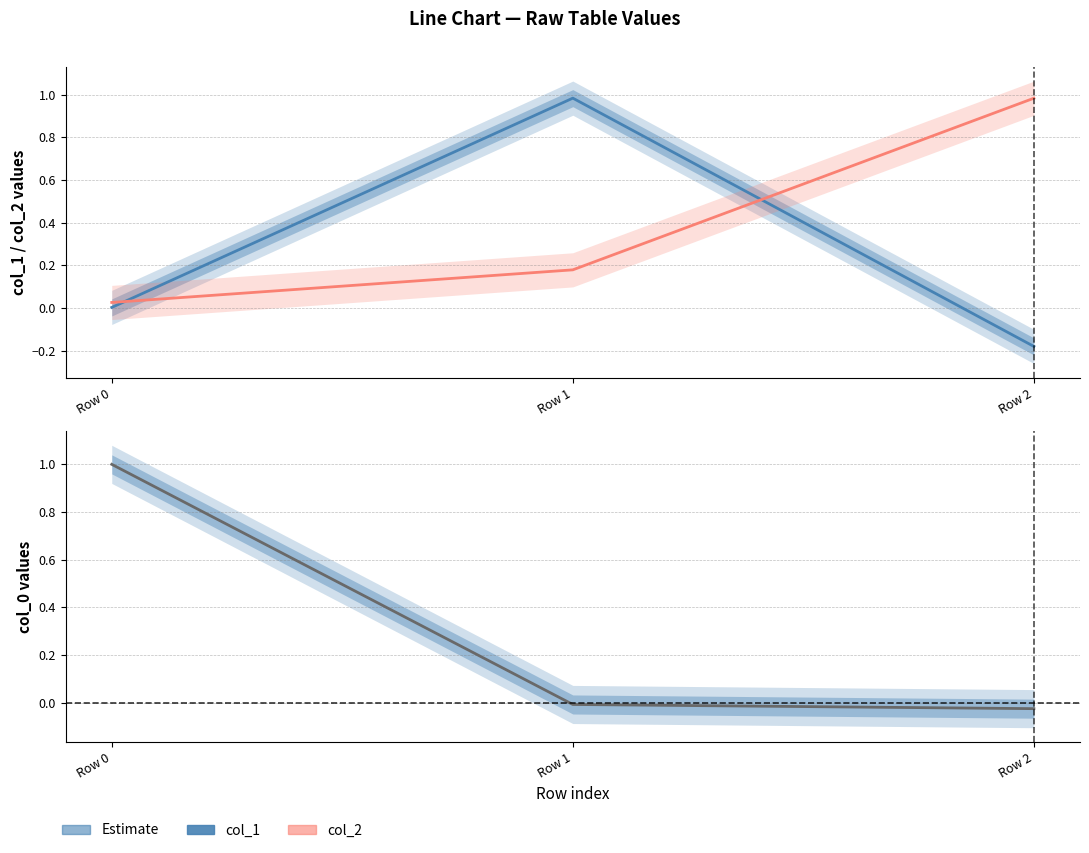

Is it true that col_1 equals 1.0 at Row 1?

True